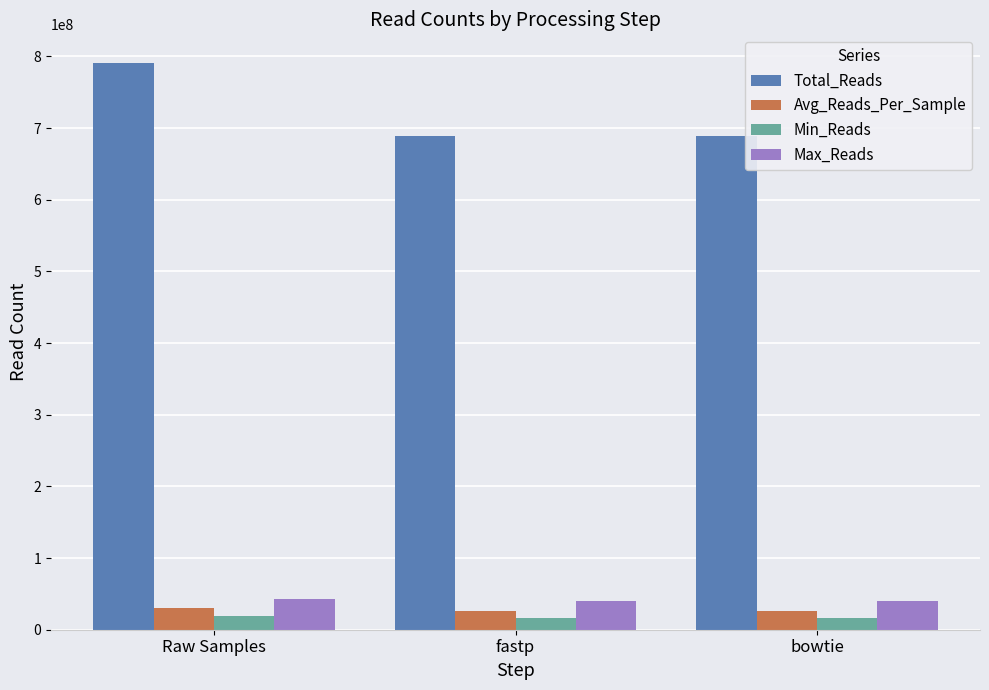

How many groups of bars are there?

3